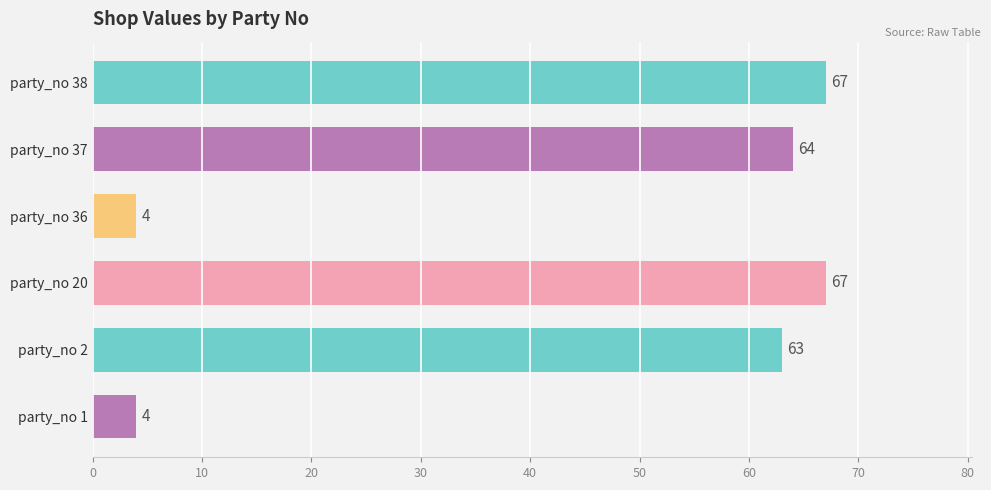

What is the difference between the second highest and minimum values?

63